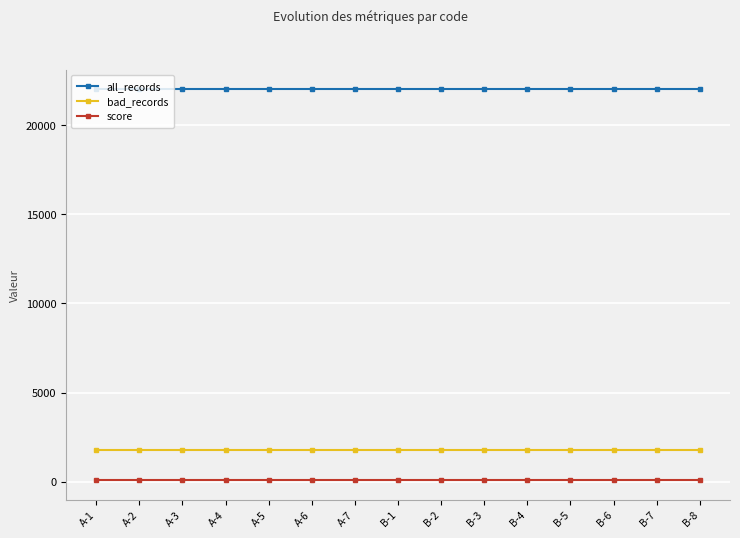

Rank the series by their maximum value, from lowest to highest.

score, bad_records, all_records